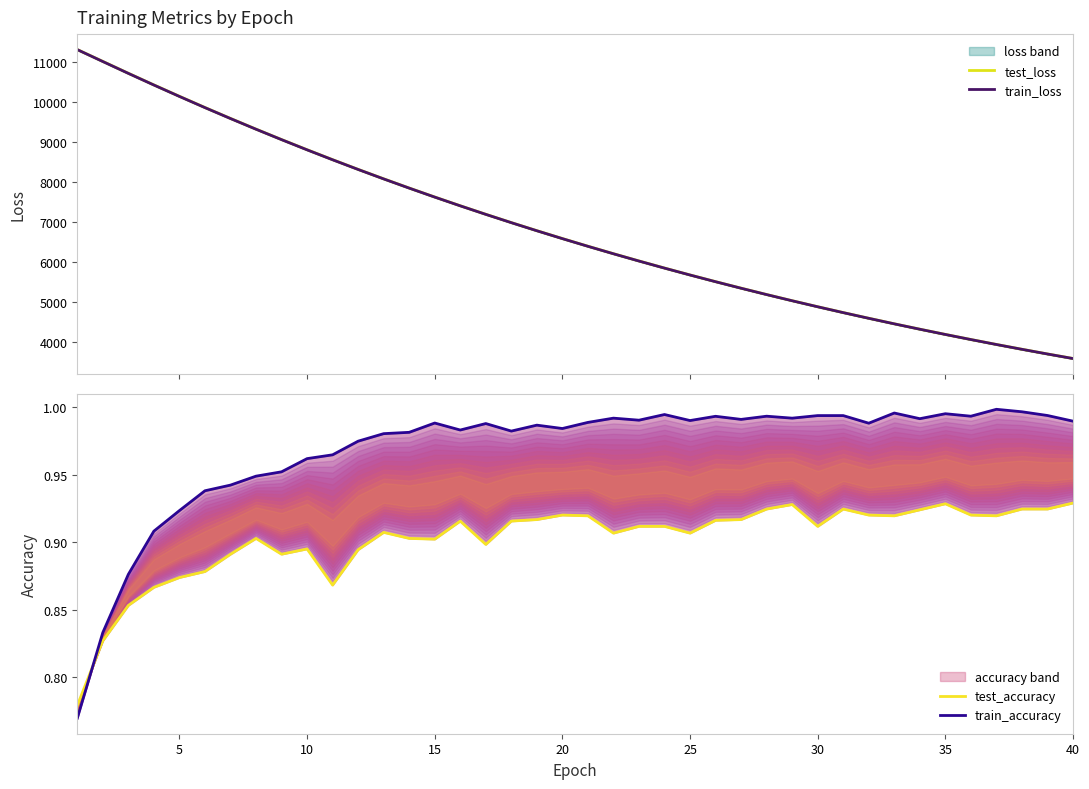

At 25, list the series in order from smallest to largest.

test_accuracy, train_accuracy, train_loss, test_loss